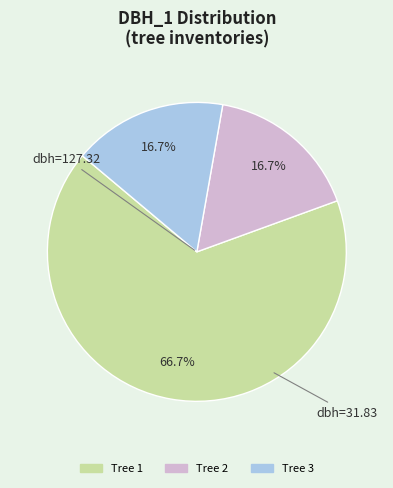

How many slices are in this pie chart?

3